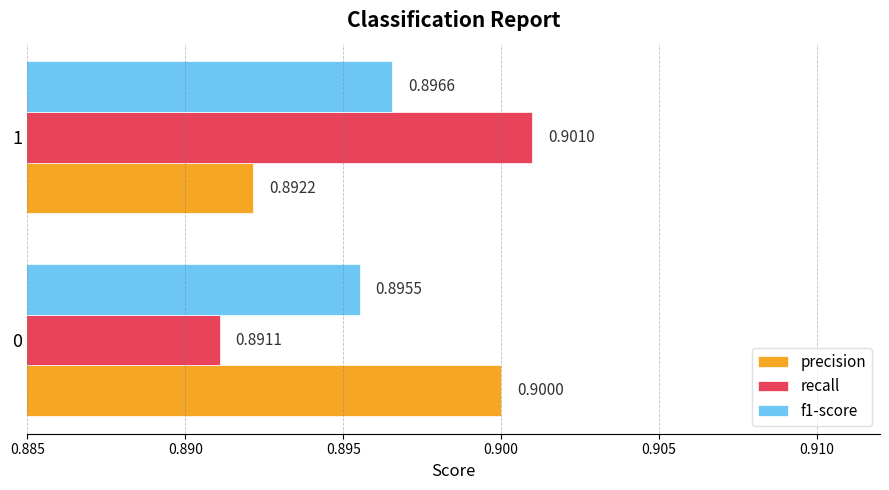

At which category does the chart reach its minimum across all series?

0